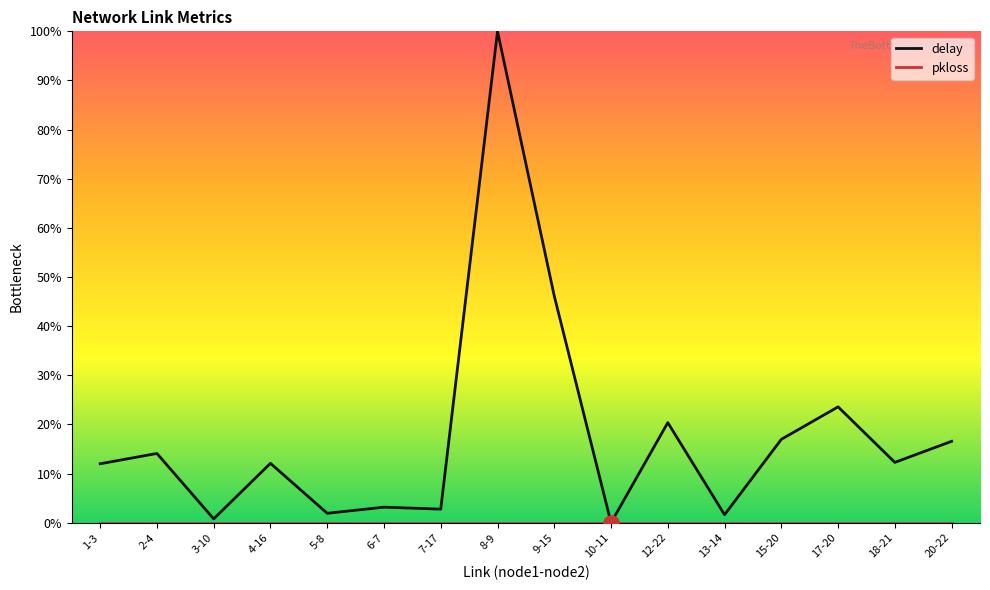

Is the value of delay at 4-16 greater than the value of pkloss at 10-11?

Yes